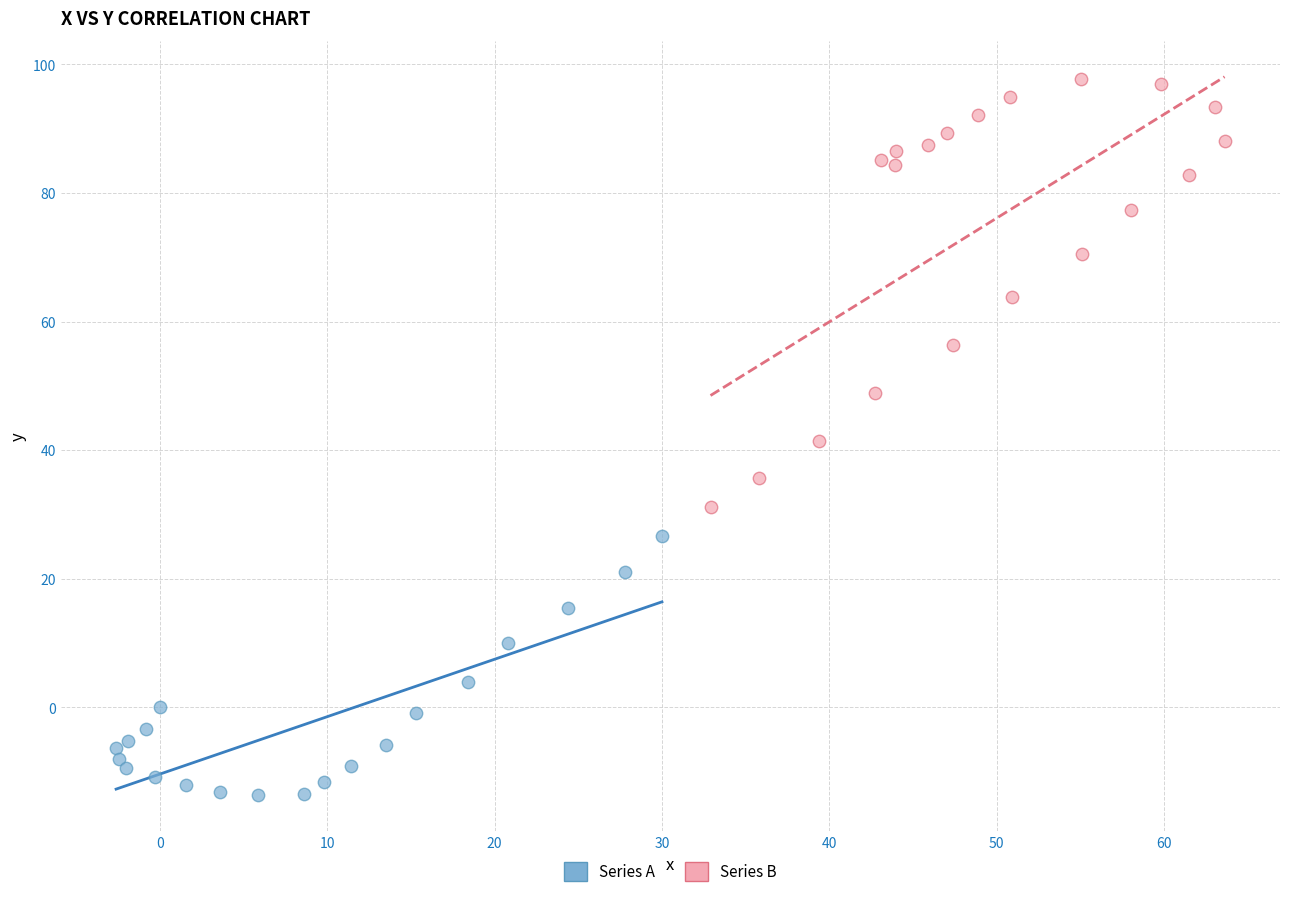

Which series contains the lowest Y value?

Series A